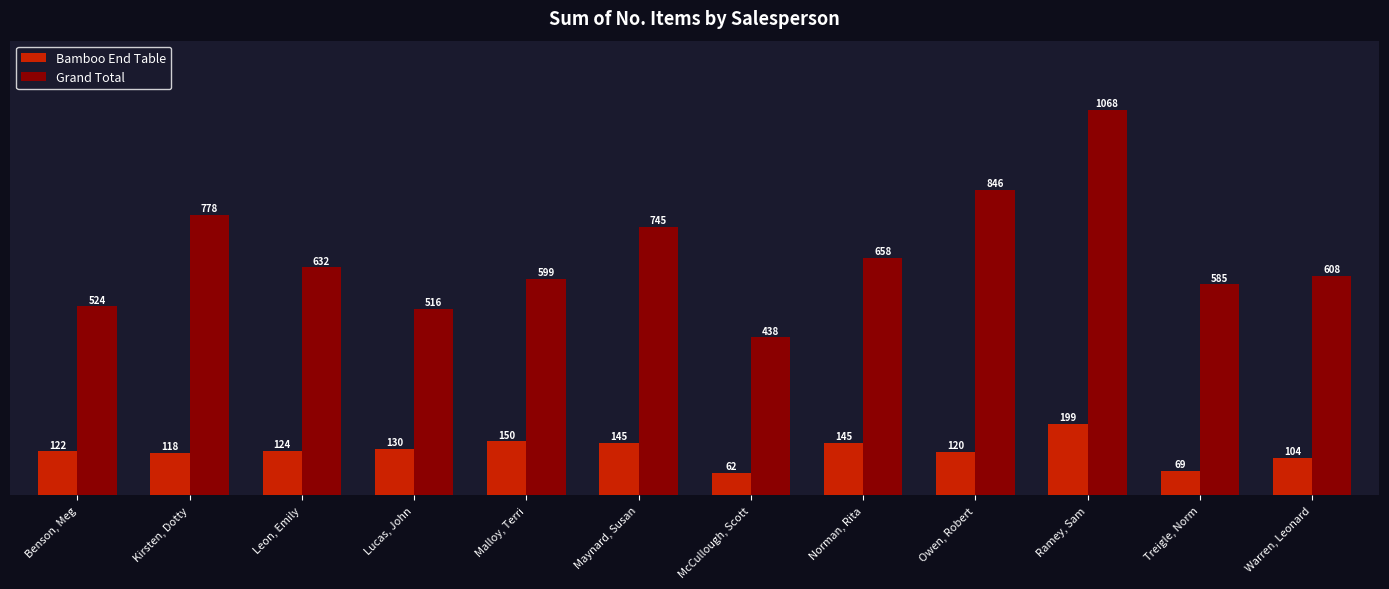

What is the total value across all series at Norman, Rita?

803